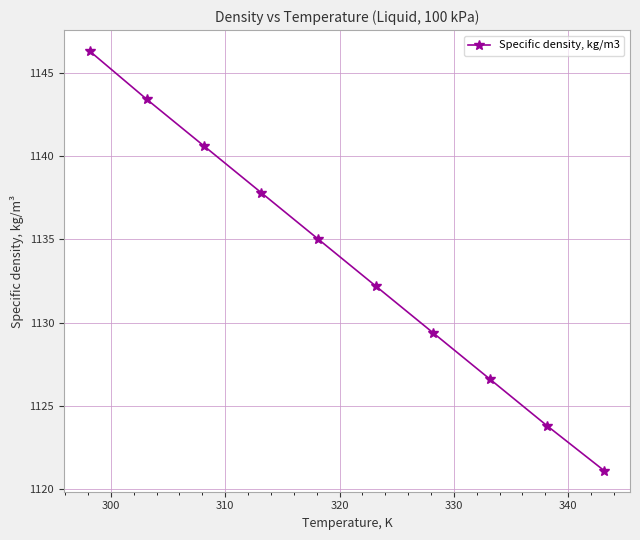

What is the greatest value displayed?

1146.3